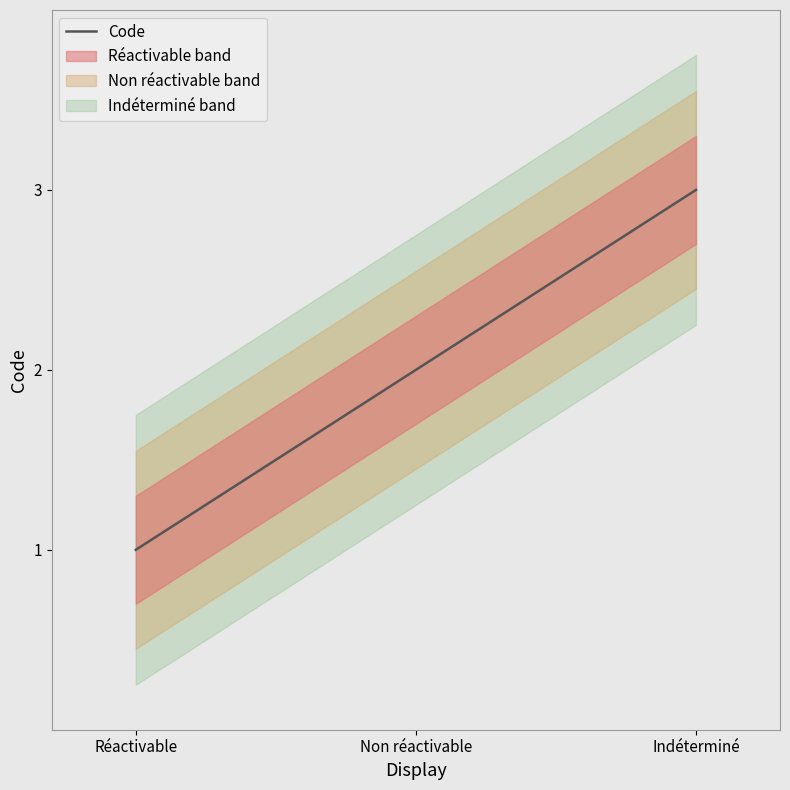

Rank the categories by value from highest to lowest.

Indéterminé, Non réactivable, Réactivable